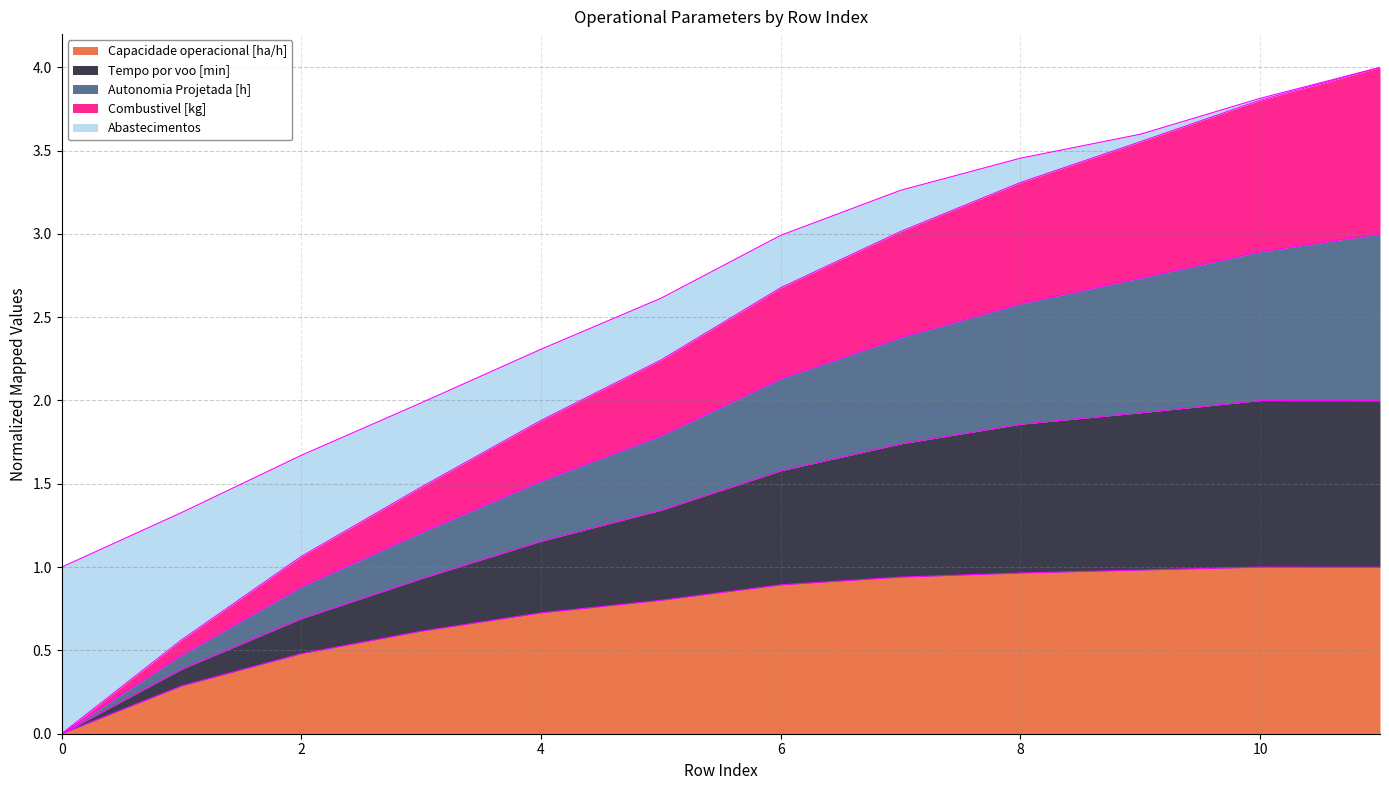

True or false: Autonomia Projetada [h] and Tempo por voo [min] intersect in this chart.

False